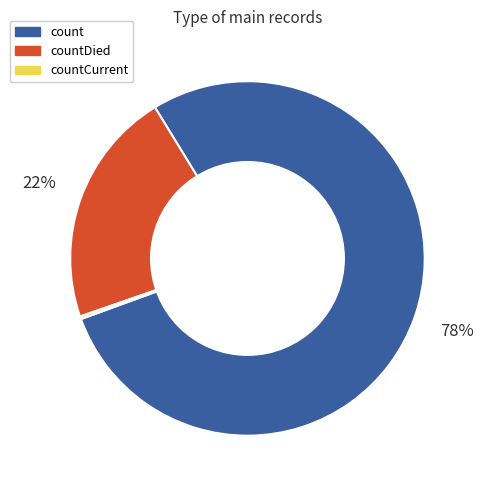

Does any single category account for the majority?

Yes